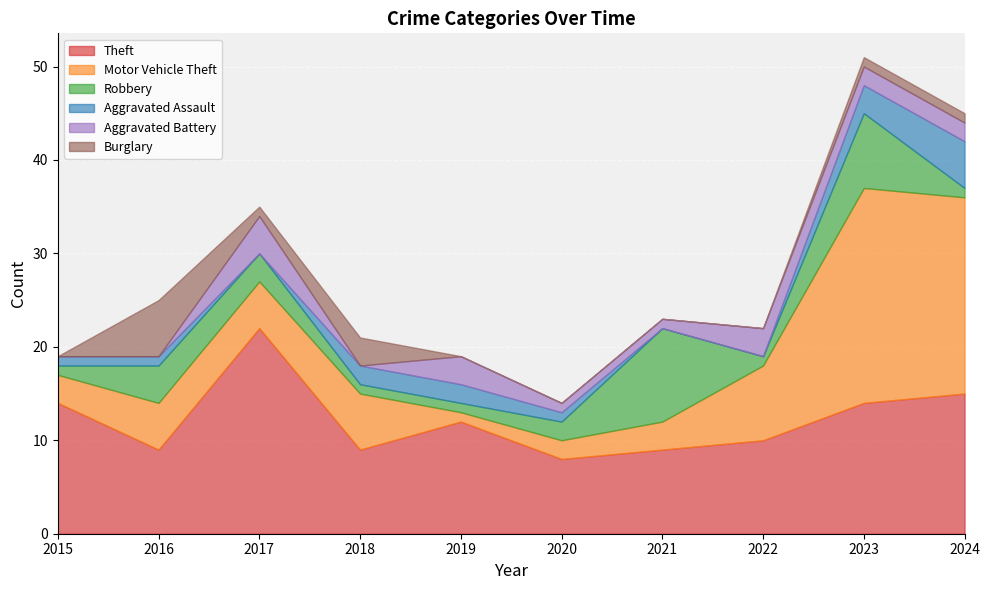

At which label is Robbery closest to 5?

2016